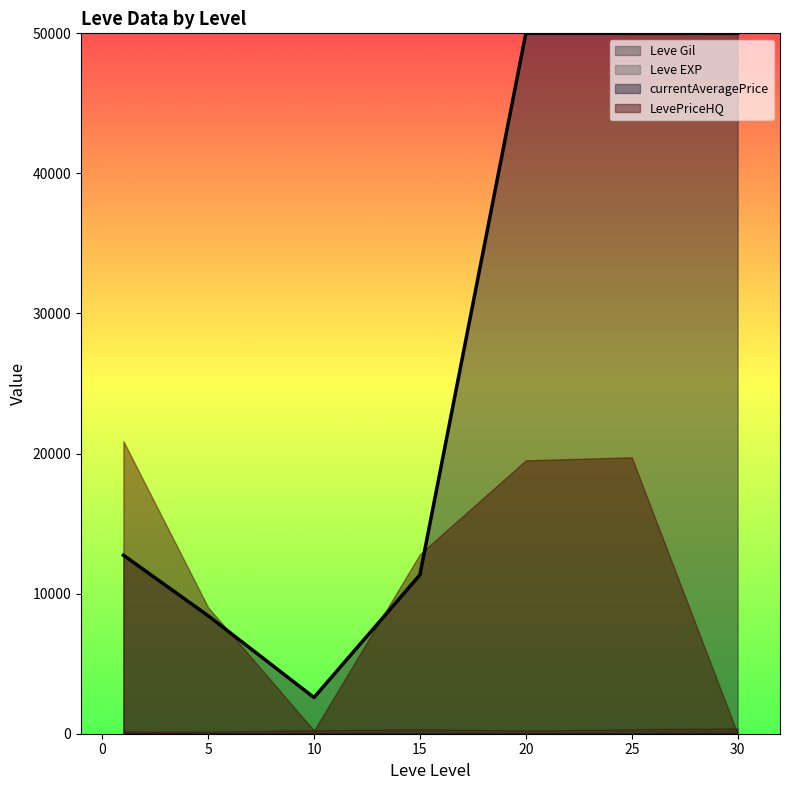

What value does the currentAveragePrice series have at 5?

8424.6